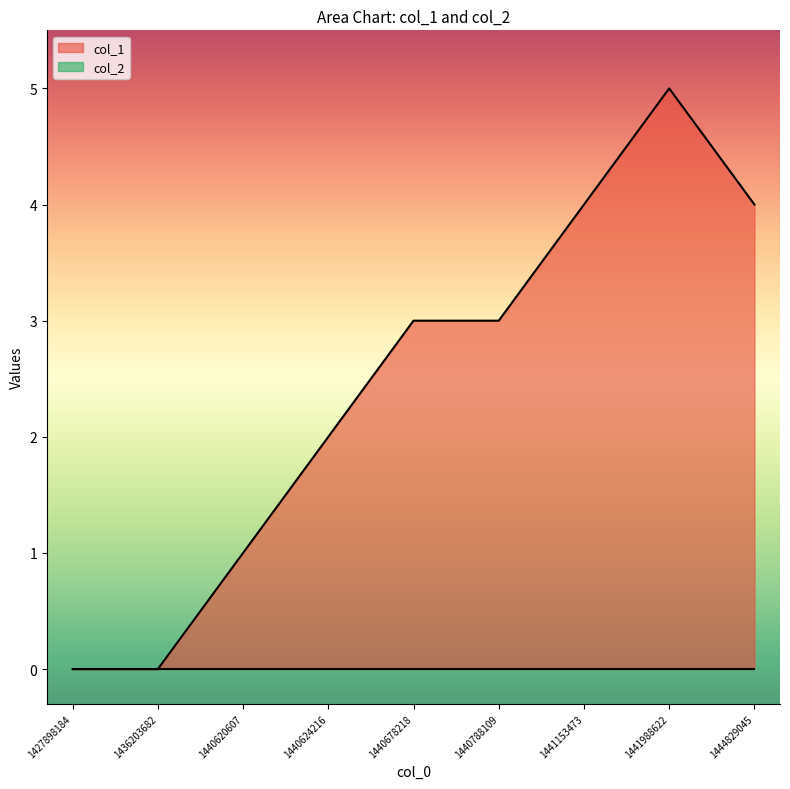

The value at 1440678218 is 2. True or false?

False